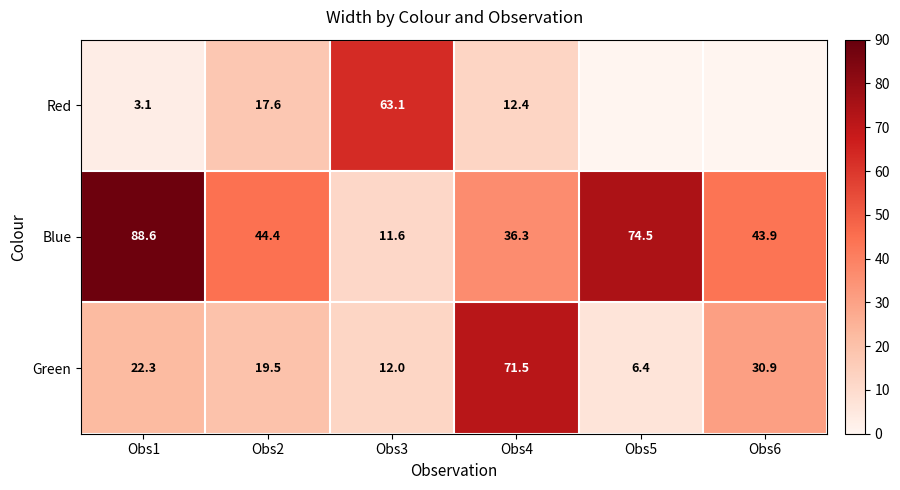

What value does the Green series have at Obs1?

22.3